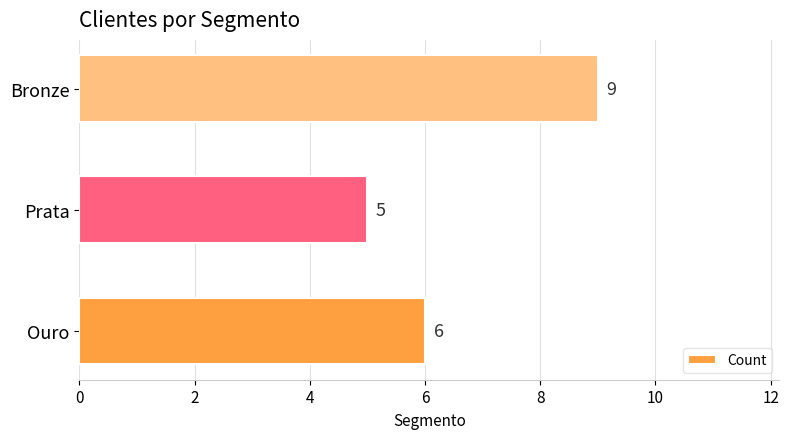

At which category does the chart reach its peak across all series?

Bronze